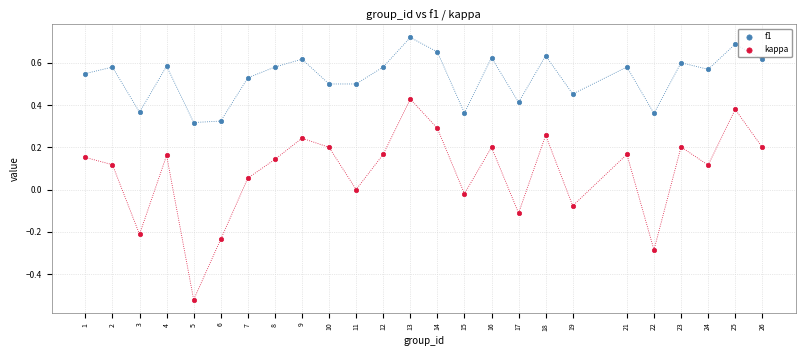

Which series has the largest Y range (max minus min)?

kappa